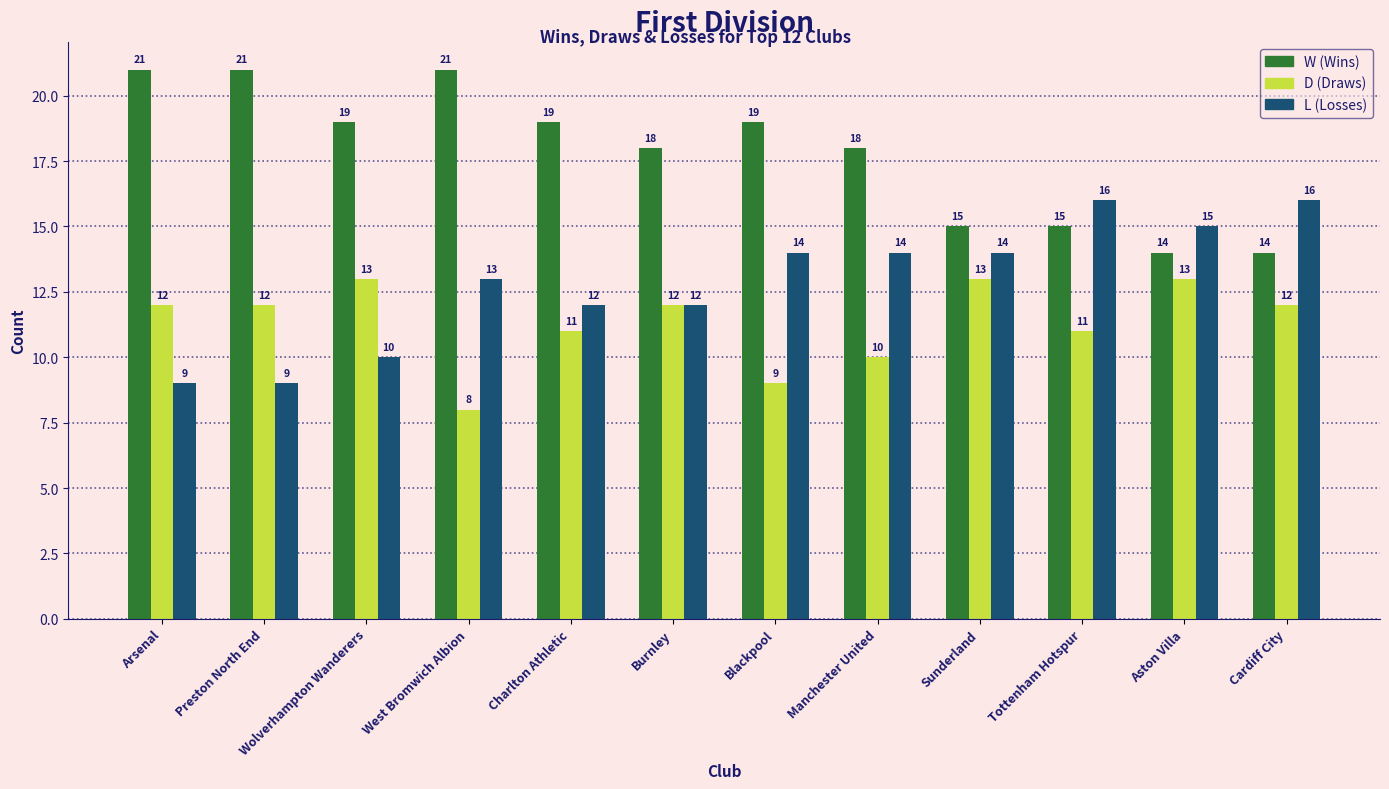

What is the total value across all series at Manchester United?

42